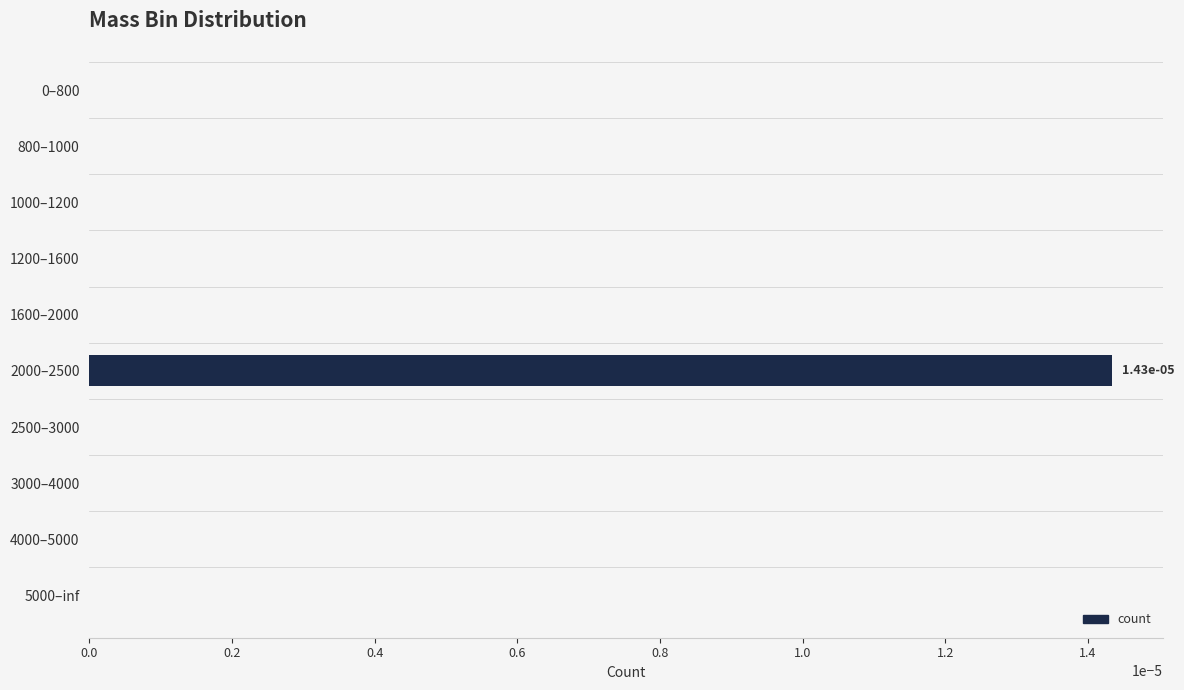

True or false: the data shows 0.0 at 1000–1200.

True